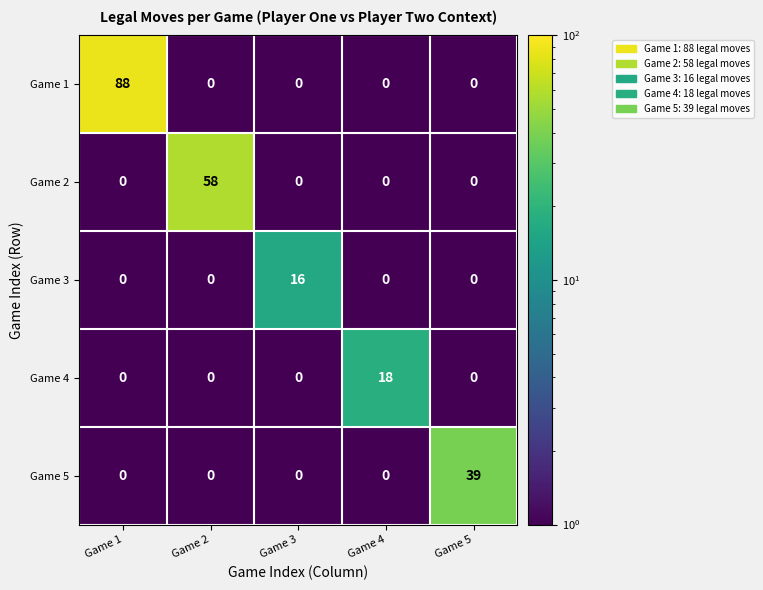

What is the sum of all Game 5 values?

39